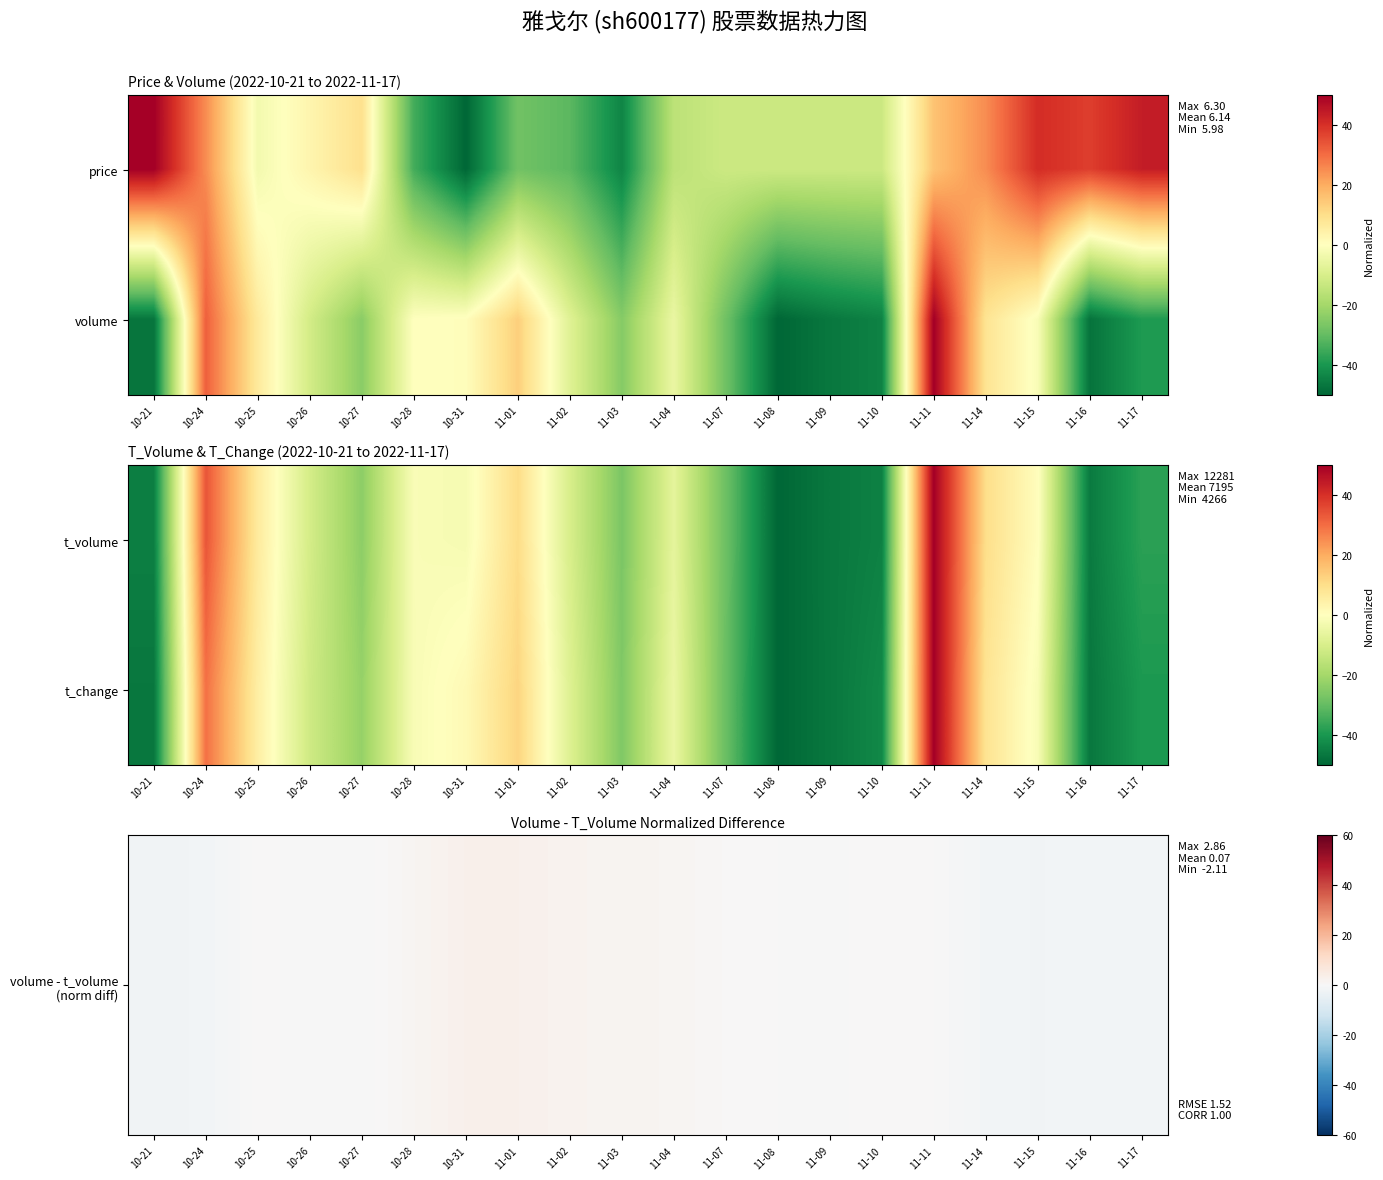

Which category has the highest value across all series?

11-11